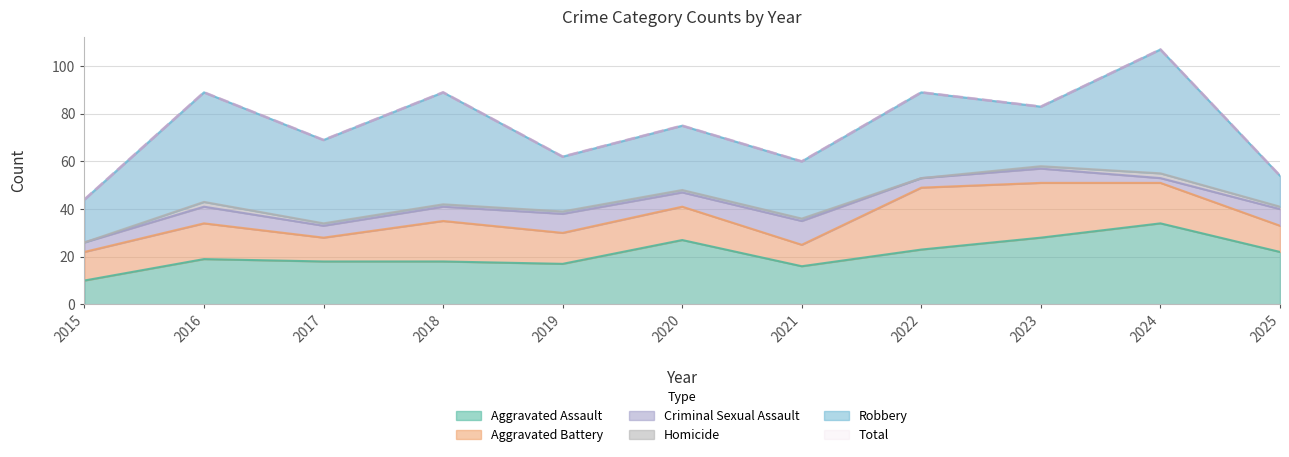

In Robbery, how many points are higher than both neighbors (excluding endpoints)?

5